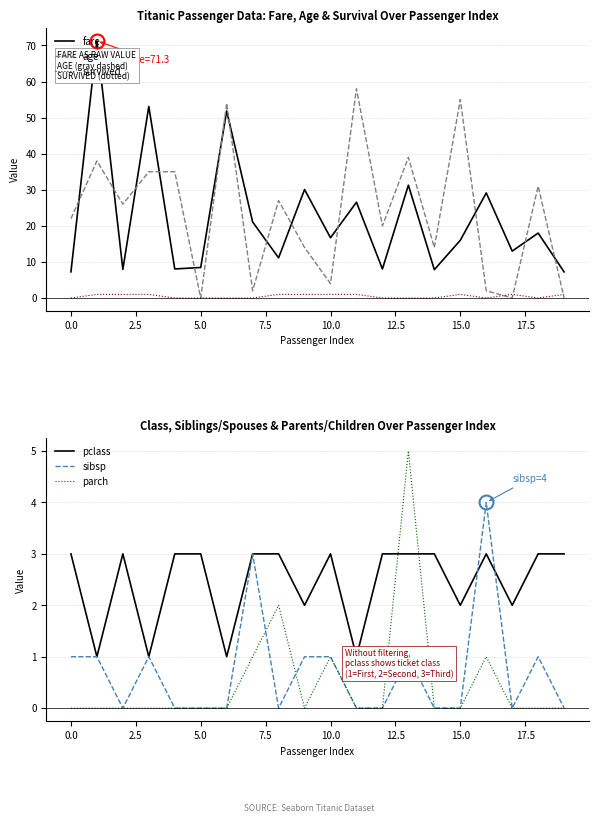

How many interior local peaks does the pclass series have?

3